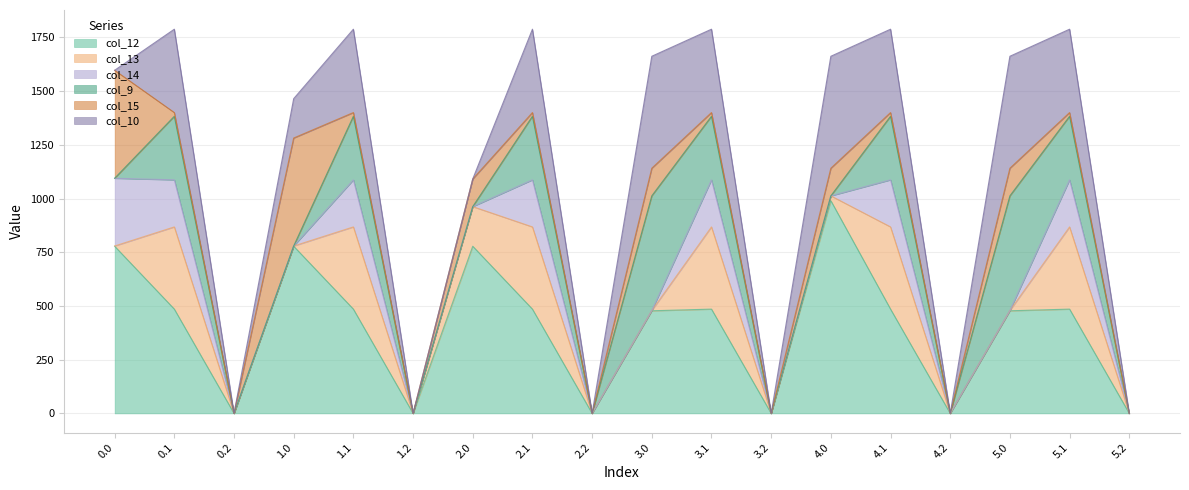

What is the label of the 6th point from the right?

4.0